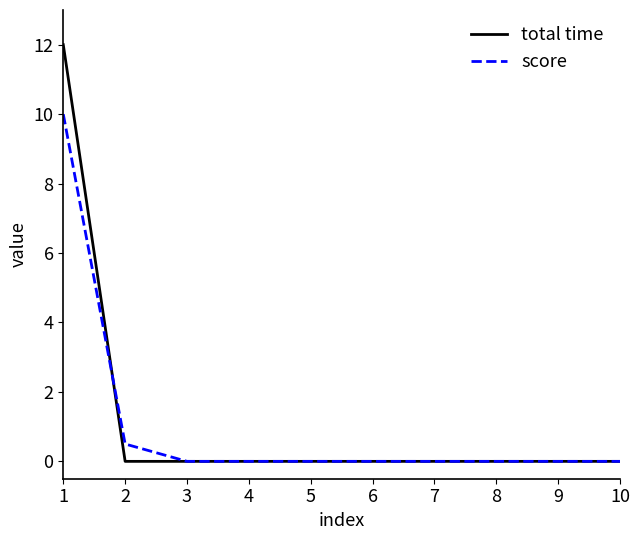

Rank the series by their maximum value, from lowest to highest.

score, total time